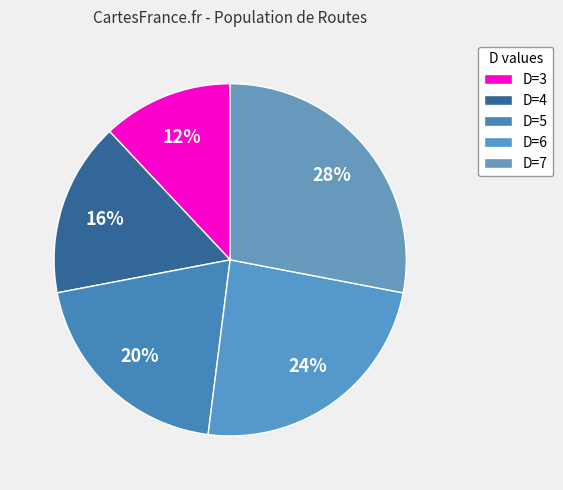

What percentage is the D=7 slice, to the nearest percent?

28%